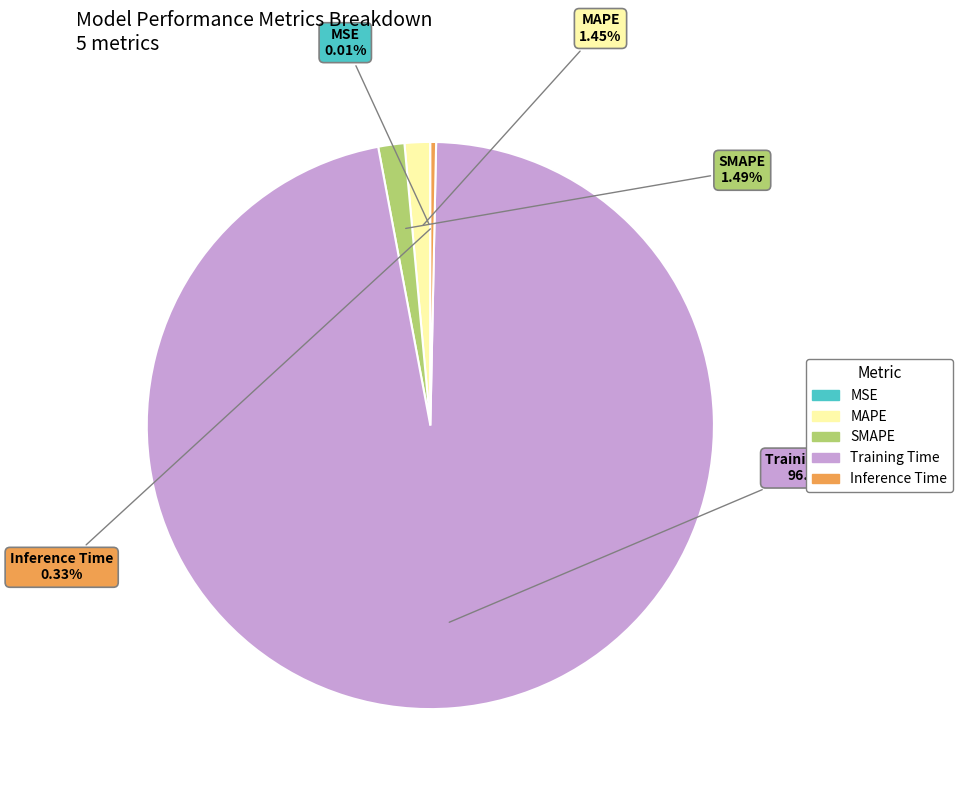

What is the total percentage of Training Time and SMAPE?

98.2%